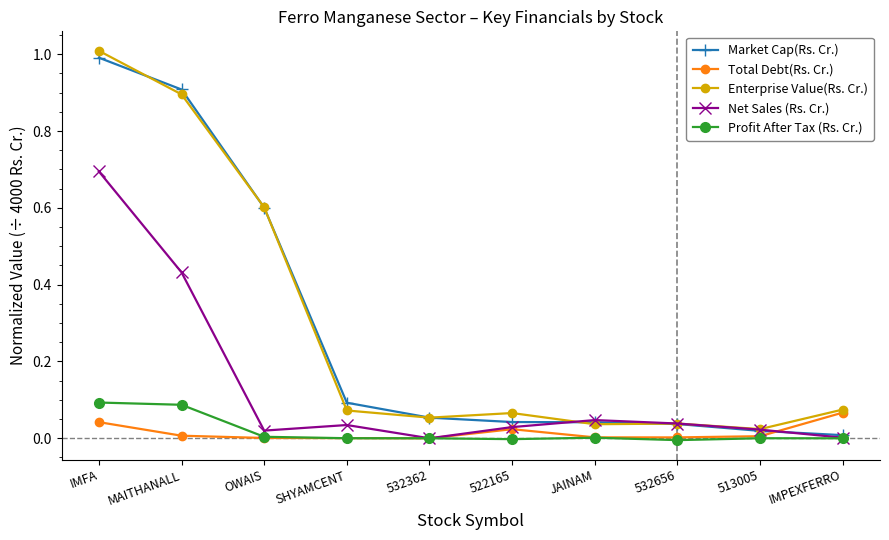

What is the label of the 3rd point from the left?

OWAIS